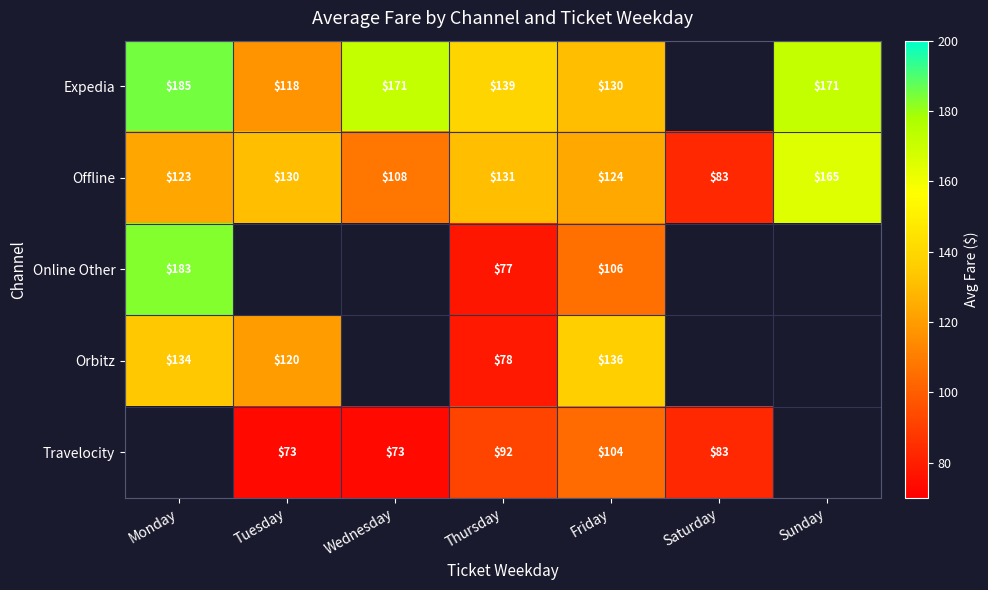

Where is Offline nearest to the value 124?

Friday